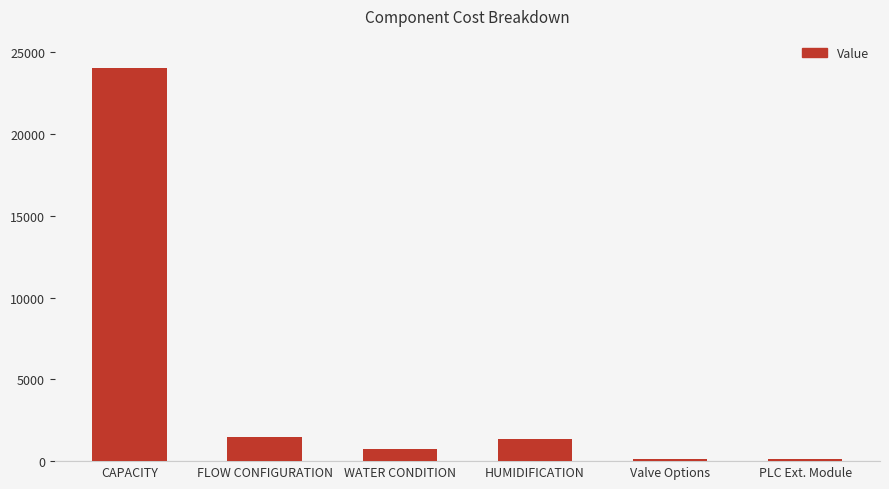

How many data points are above 1363?

3